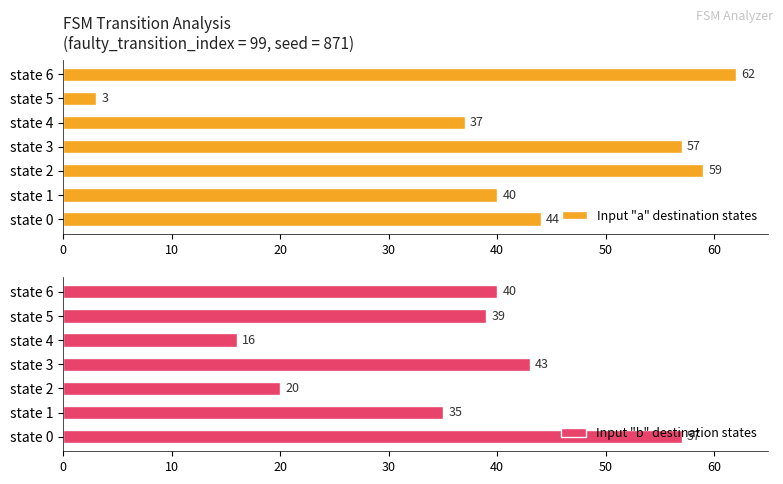

What is the average value of the Input "a" destination states series?

43